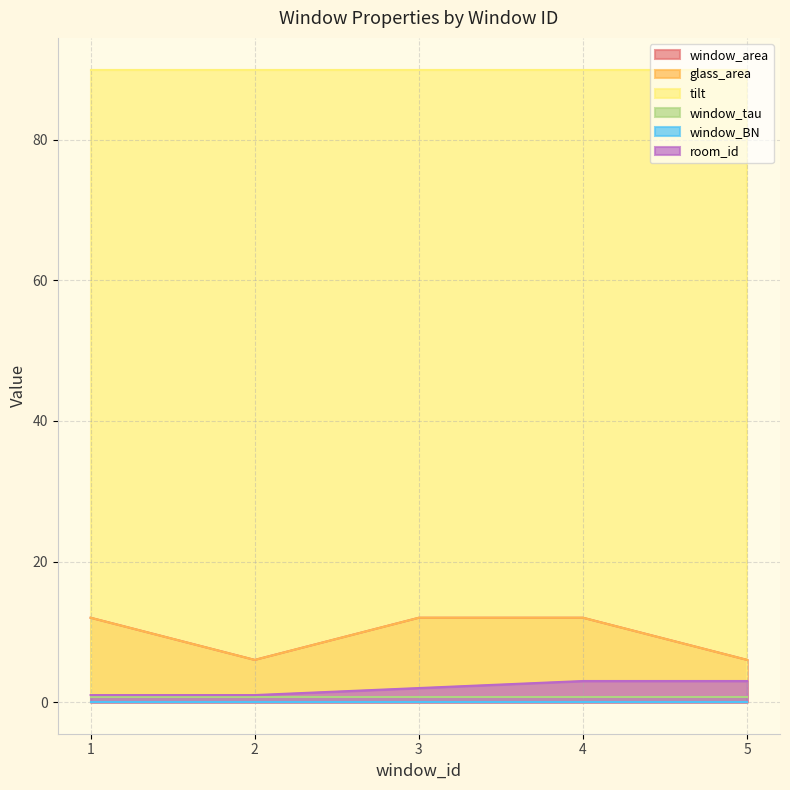

Where is glass_area nearest to the value 9?

1